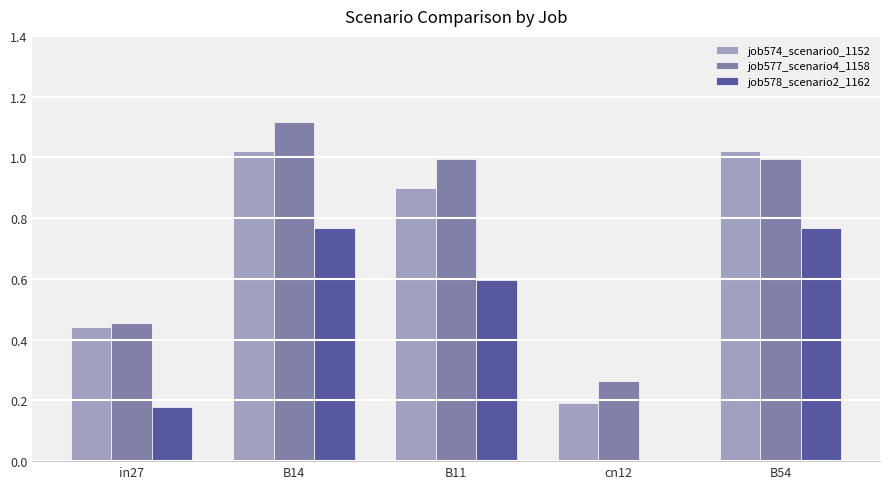

Which series changed the most between in27 and cn12?

job574_scenario0_1152